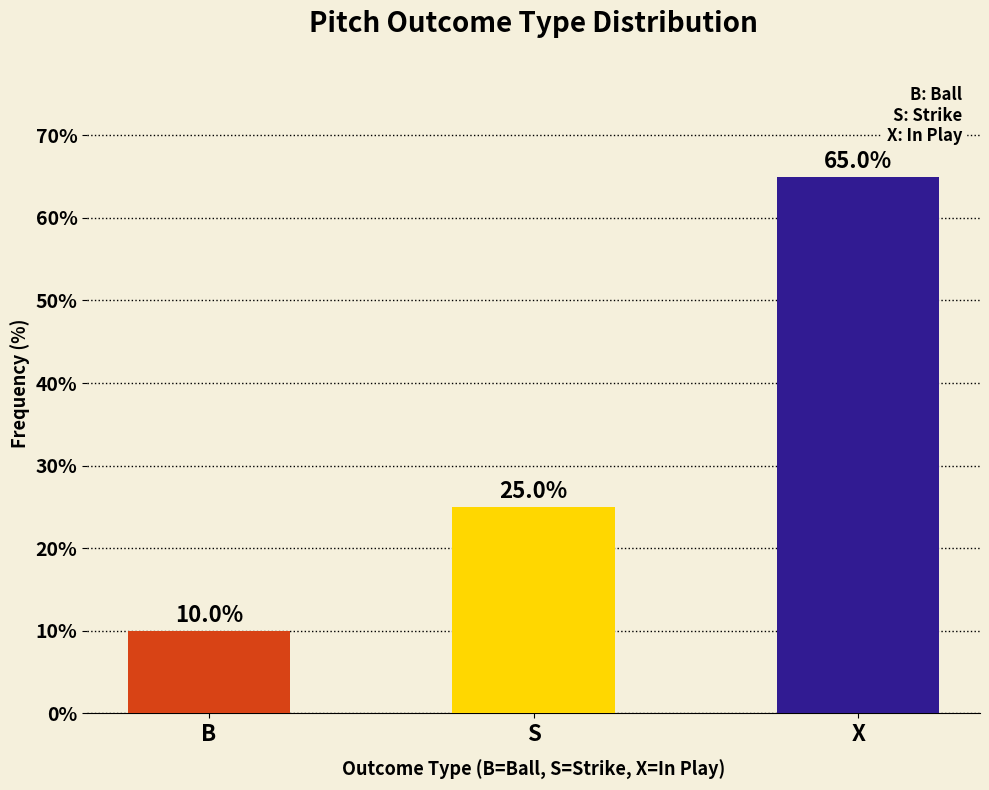

Where is the data nearest to the value 37?

S